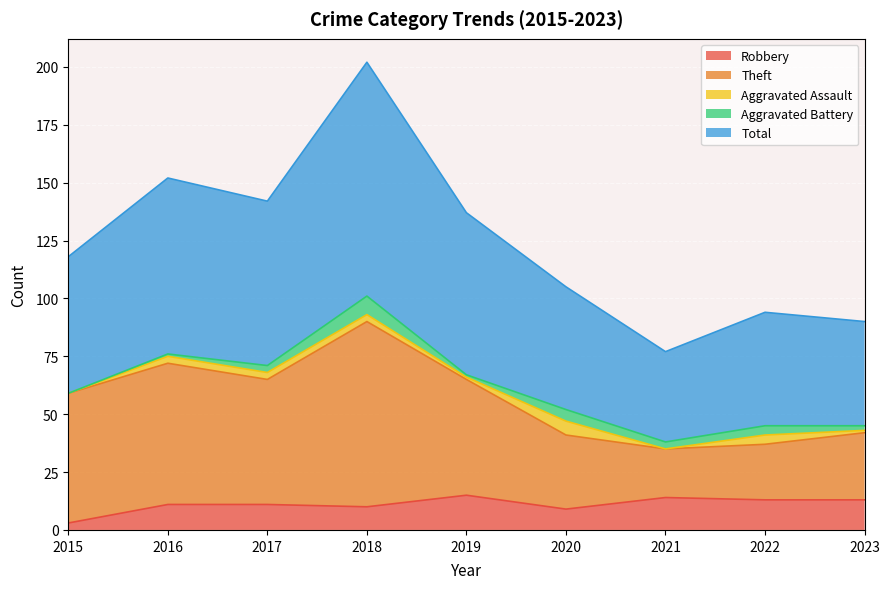

What is the value of the Robbery point at the 1st from the left?

3